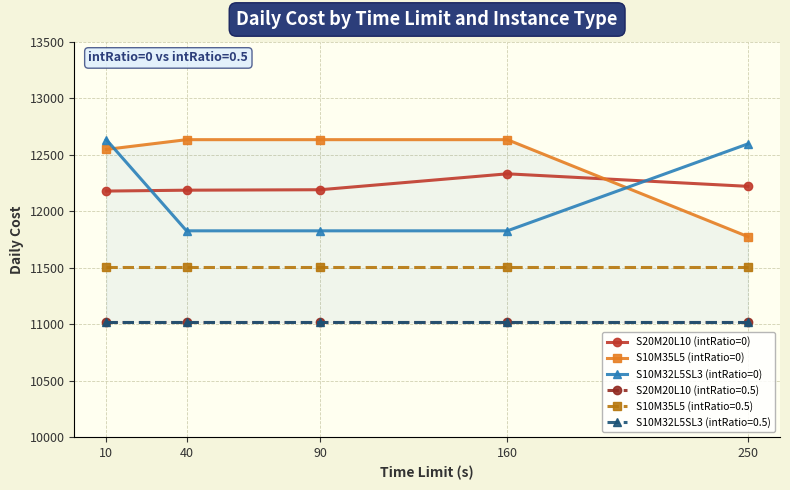

Which series has the largest total across all categories?

S10M35L5 (intRatio=0)